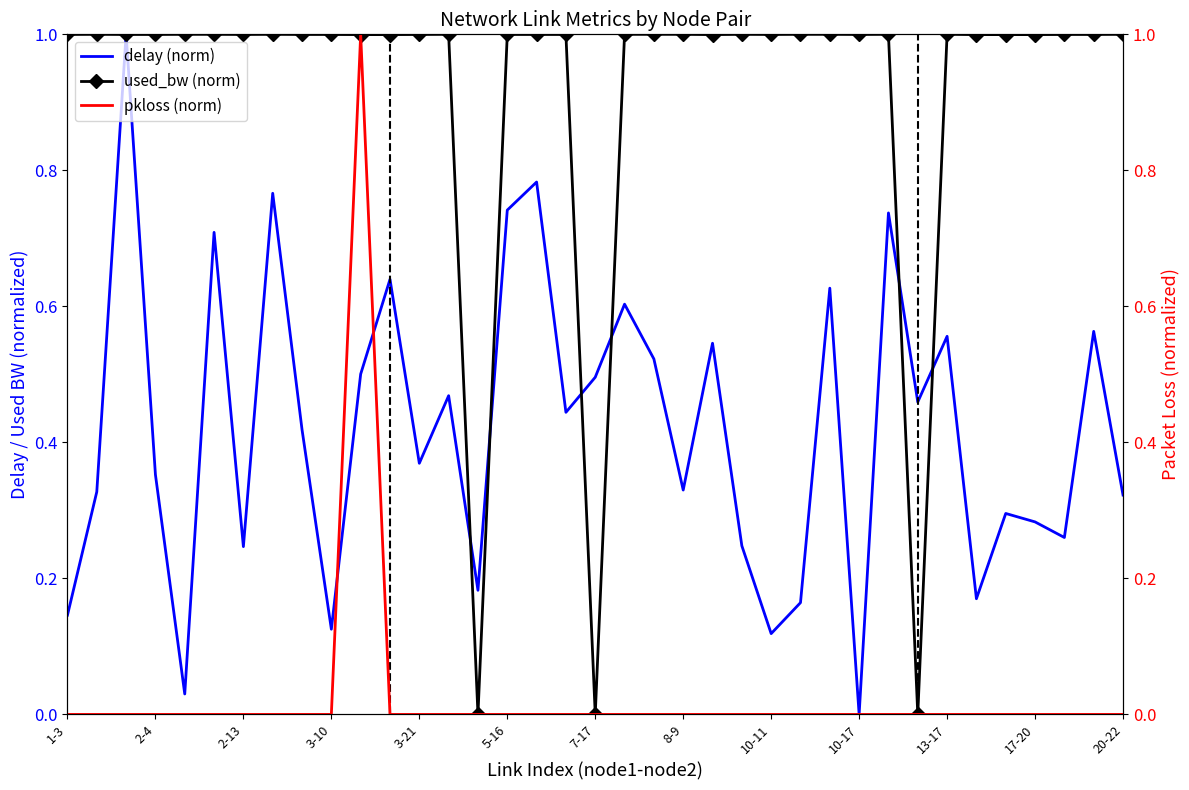

Rank the series at 34 from highest to lowest value.

used_bw (norm), delay (norm), pkloss (norm)